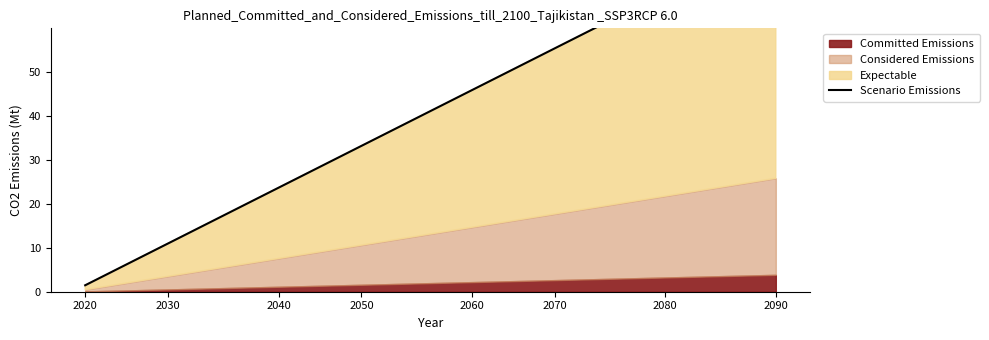

Is it true that the value at 2040 is 7.8?

True